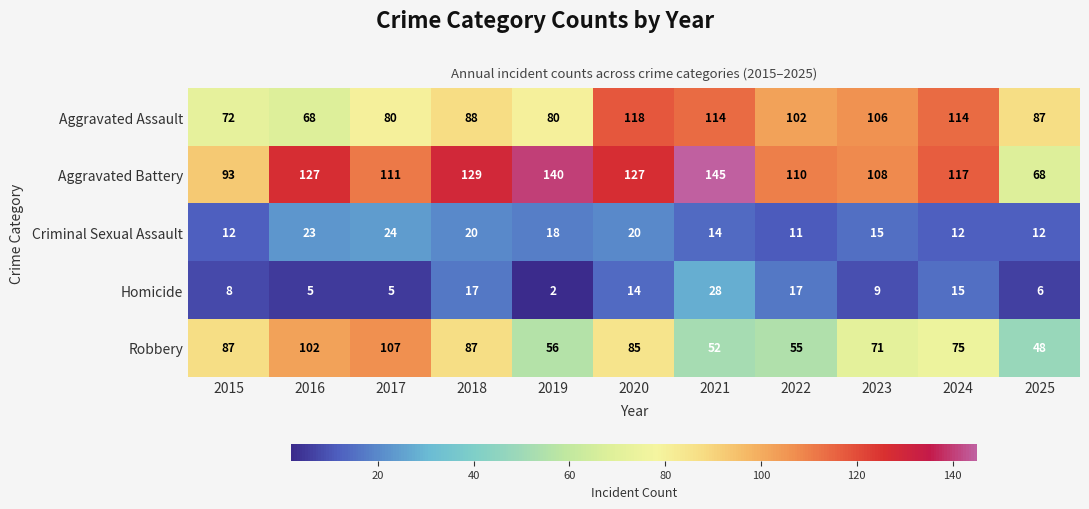

What is the difference between the maximum and second lowest values in the Aggravated Battery series?

52